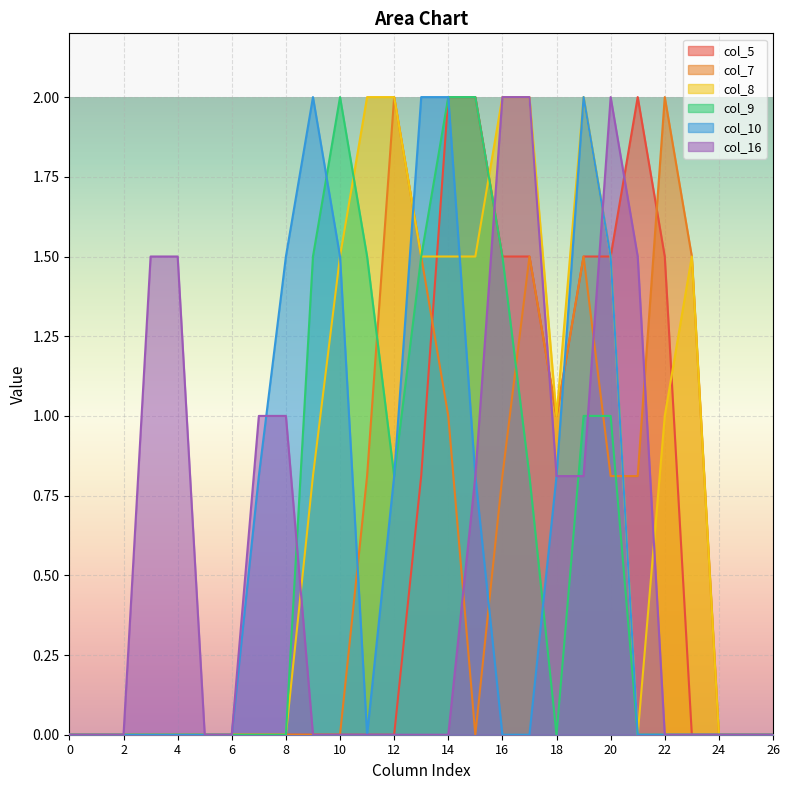

True or false: col_7 has a value of 0.8 at 8.

False